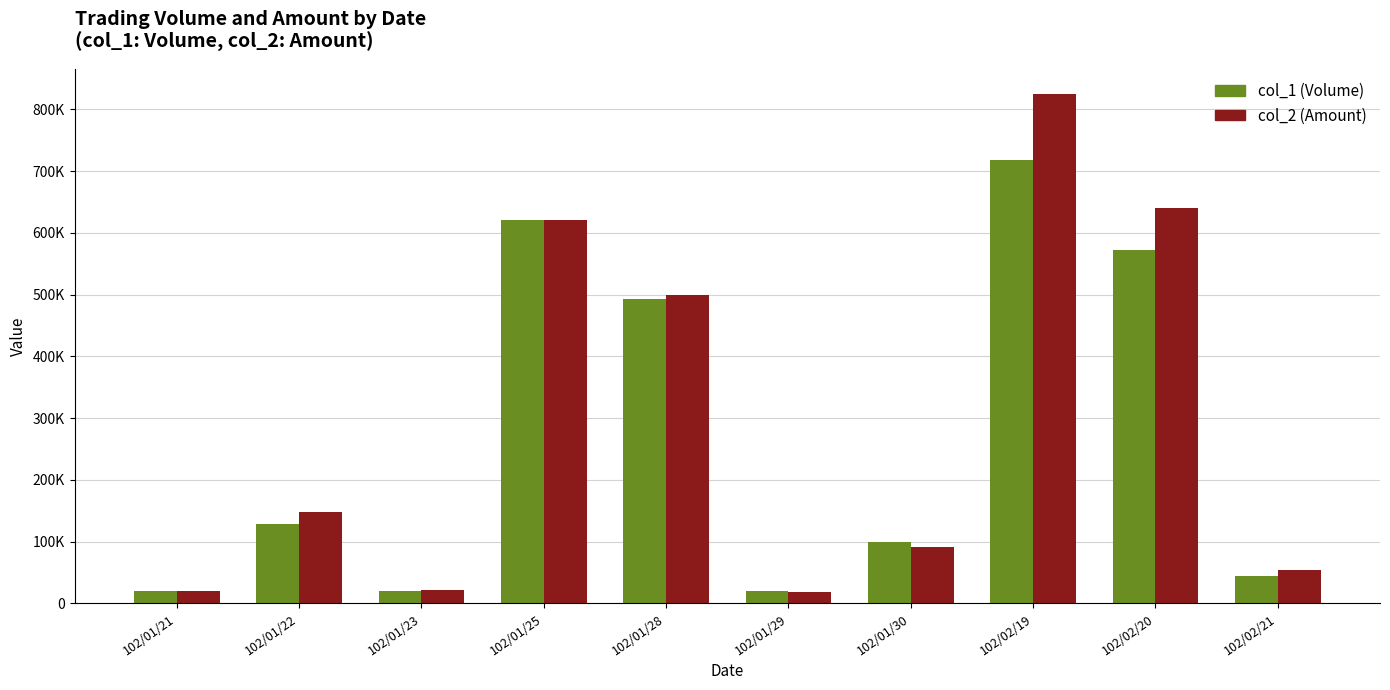

What is the total value across all series at 102/01/29?

38800